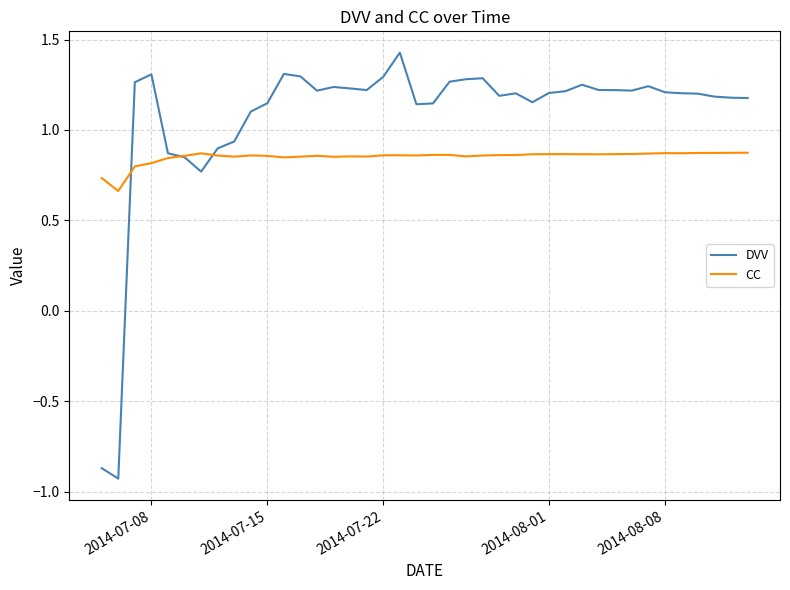

List the series in order of their peak value, highest first.

DVV, CC